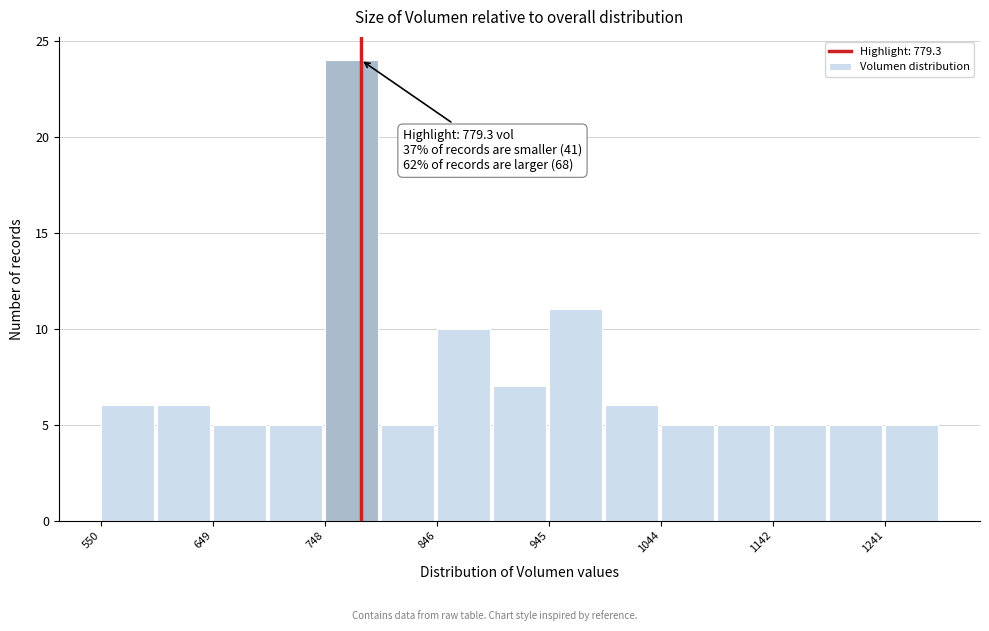

Which range on the x-axis has the tallest bar?

750 to 800